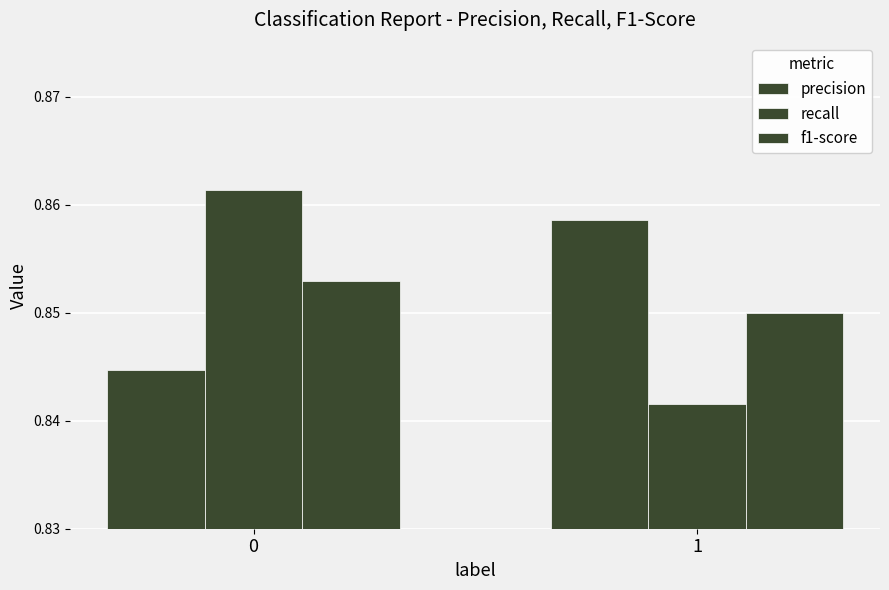

Between 0 and 1, which series saw the biggest shift?

recall